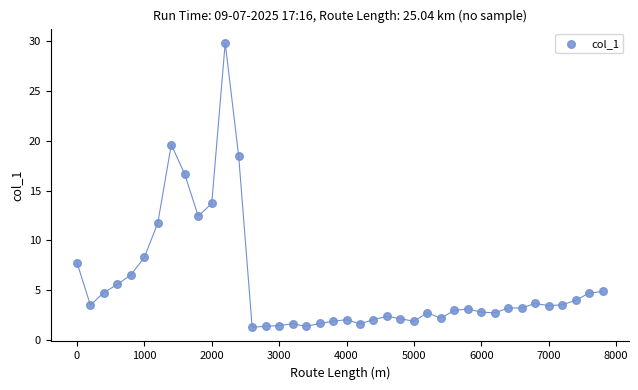

What is the range of Y values (max minus min)?

28.6